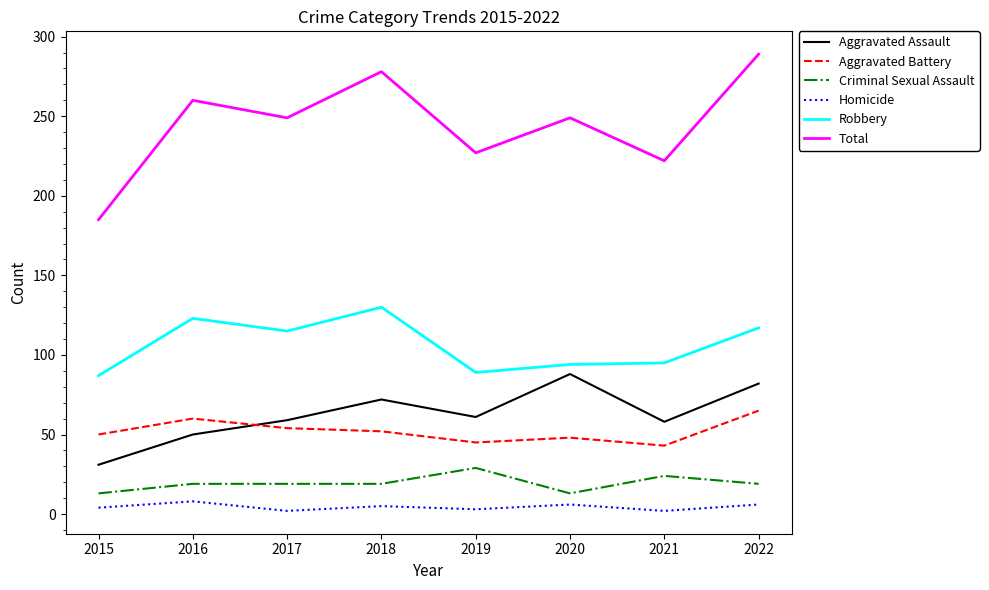

Rank the series by their maximum value, from lowest to highest.

Homicide, Criminal Sexual Assault, Aggravated Battery, Aggravated Assault, Robbery, Total